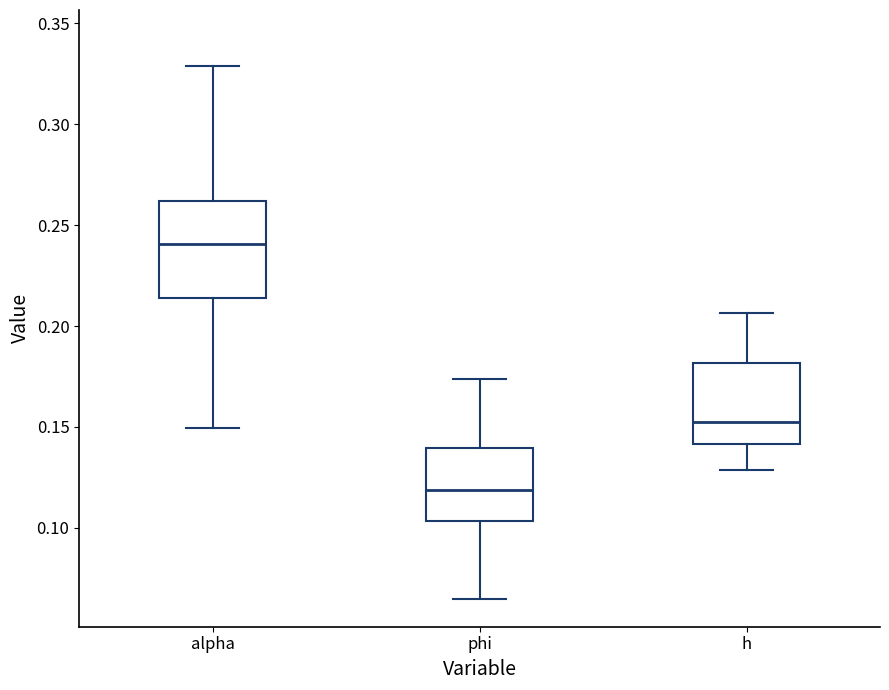

Where does the upper whisker of the box for h end on the y-axis? The values are not printed on the chart, so give them approximately, as read against the axis.

0.205